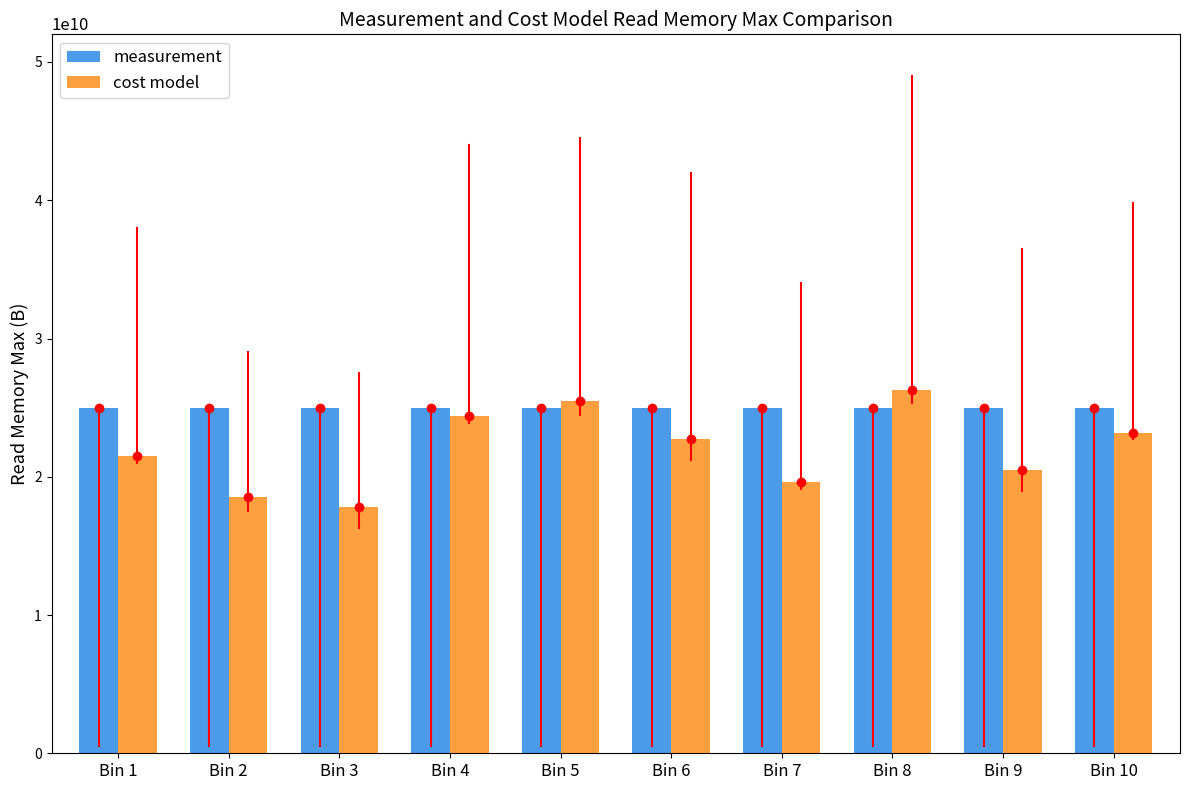

Which series changed the most between Bin 1 and Bin 9?

cost model